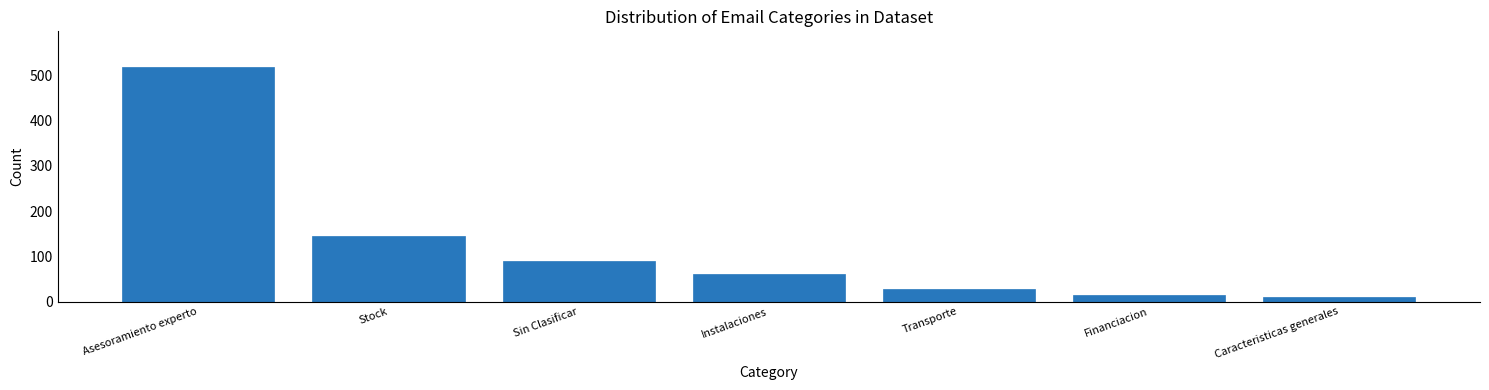

Reading left to right, list all the values displayed in this chart.

Asesoramiento experto=520	Stock=145	Sin Clasificar=89	Instalaciones=62	Transporte=28	Financiacion=15	Caracteristicas generales=11